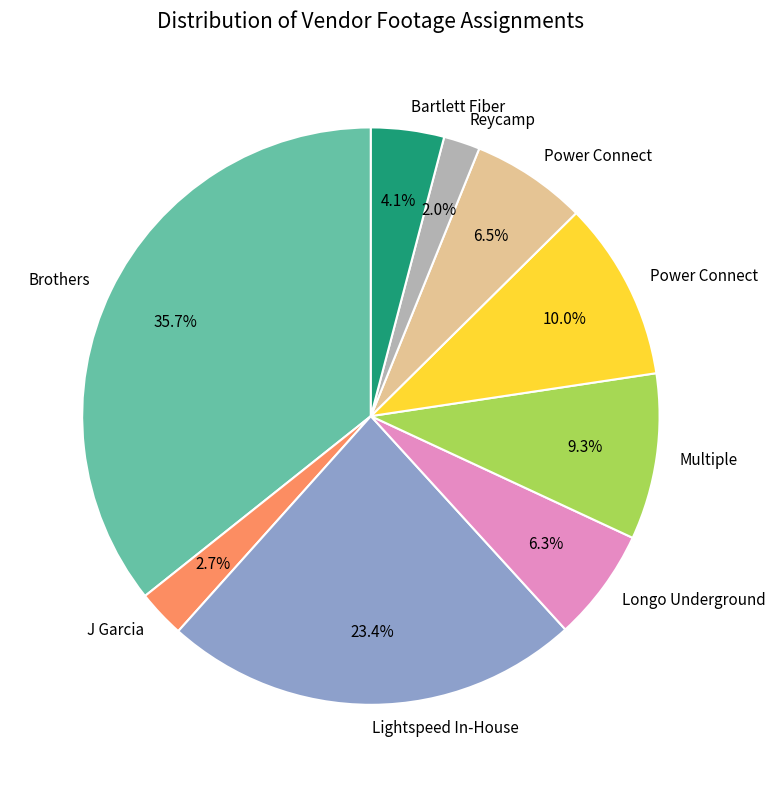

To the nearest percent, what is the difference between the largest and smallest slice percentages?

34%